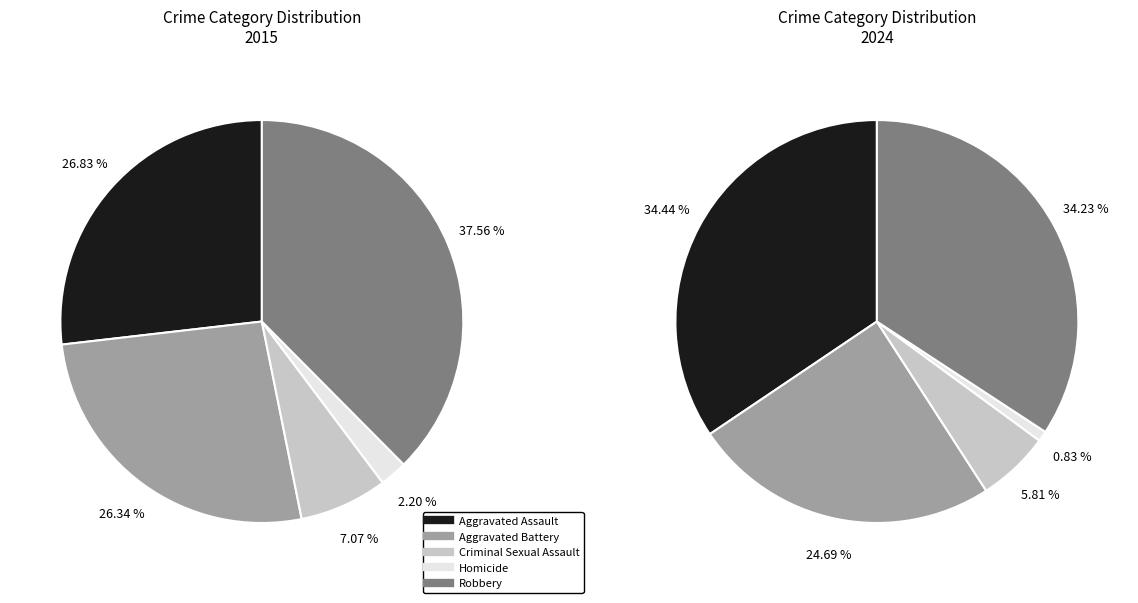

To the nearest percent, what is the difference between the largest and smallest slice percentages?

34%